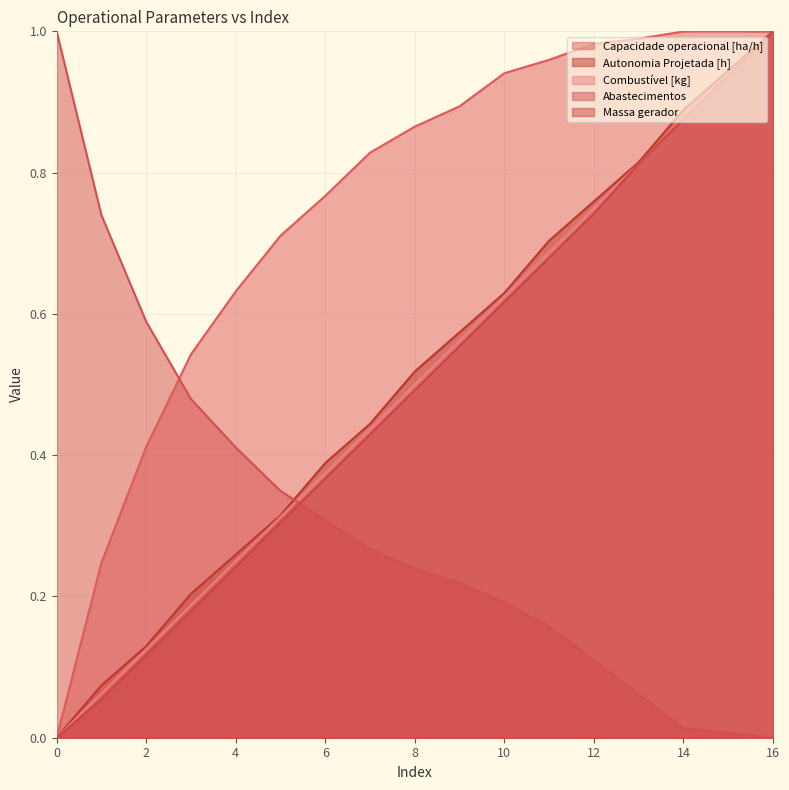

Rank the series at 5 from lowest to highest value.

Massa gerador, Combustível [kg], Autonomia Projetada [h], Abastecimentos, Capacidade operacional [ha/h]